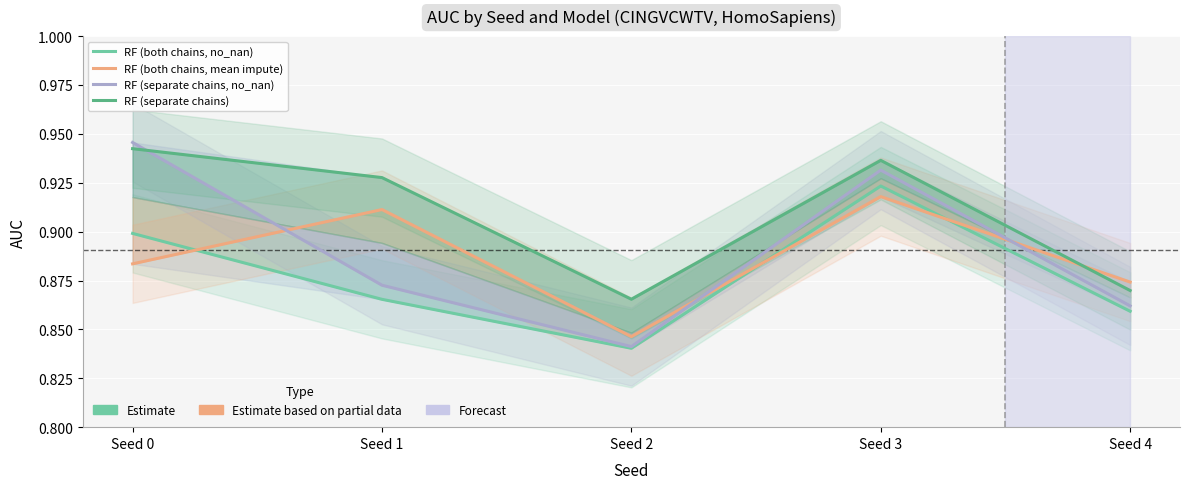

Reading left to right, transcribe all the data shown in this chart.

RF (both chains, no_nan): Seed 0=0.9	Seed 1=0.9	Seed 2=0.8	Seed 3=0.9	Seed 4=0.9
RF (both chains, mean impute): Seed 0=0.9	Seed 1=0.9	Seed 2=0.8	Seed 3=0.9	Seed 4=0.9
RF (separate chains, no_nan): Seed 0=0.9	Seed 1=0.9	Seed 2=0.8	Seed 3=0.9	Seed 4=0.9
RF (separate chains): Seed 0=0.9	Seed 1=0.9	Seed 2=0.9	Seed 3=0.9	Seed 4=0.9